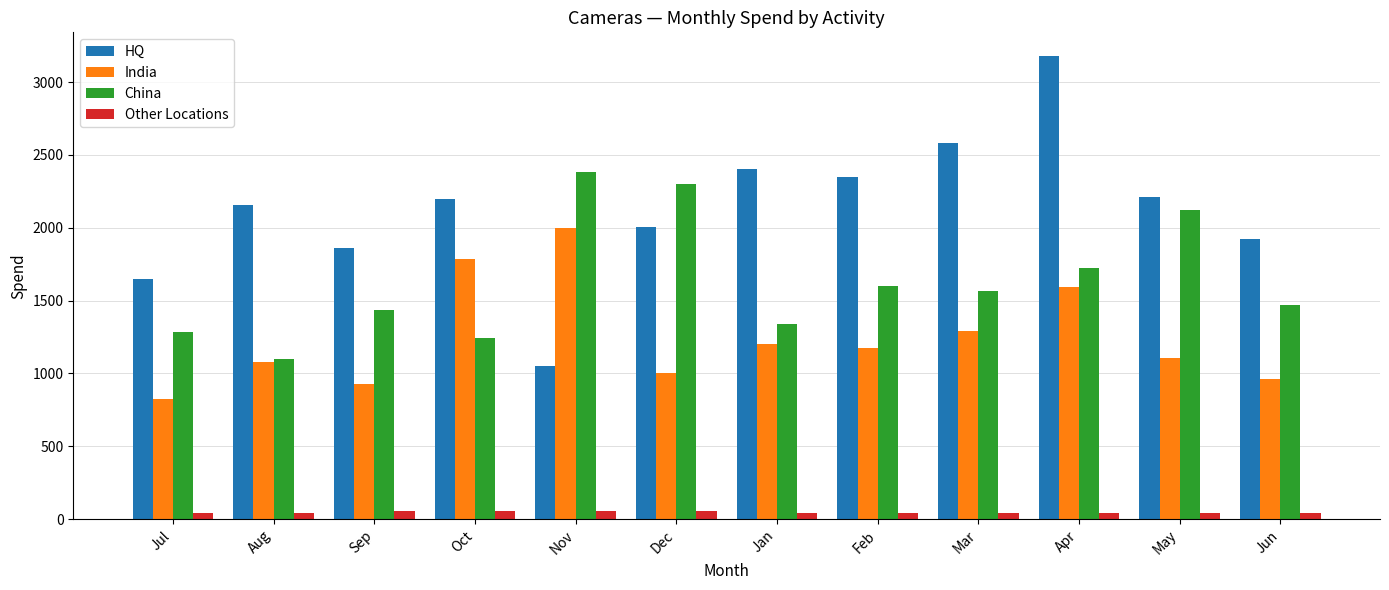

How many bars are there in each group?

4